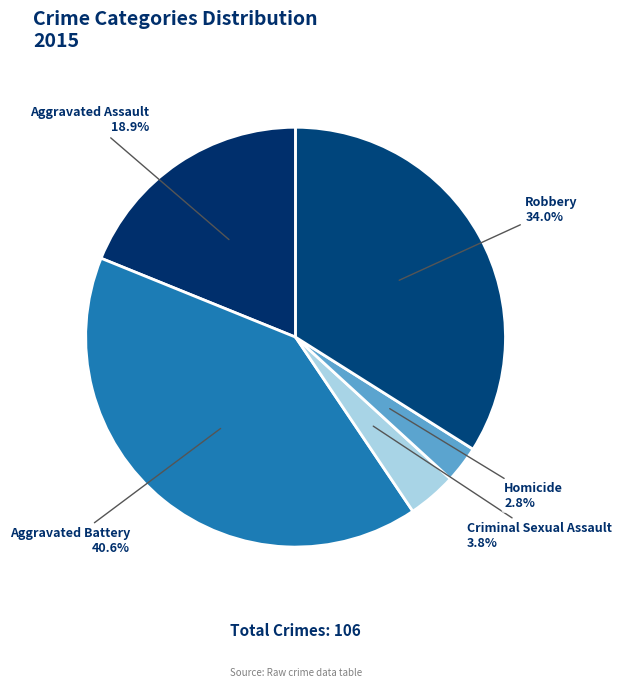

To the nearest percent, what is the difference between the largest and smallest slice percentages?

38%